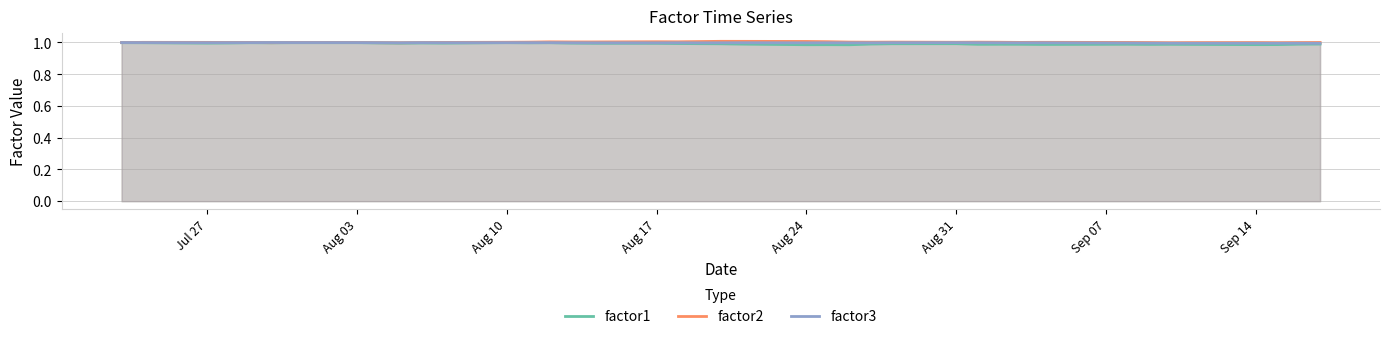

True or false: factor1 and factor2 intersect in this chart.

False